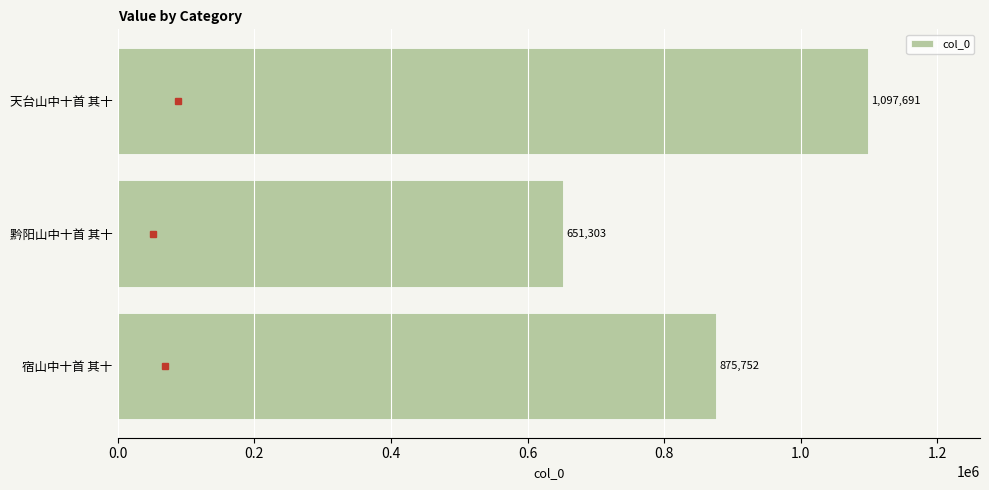

How many bars are there in total?

3